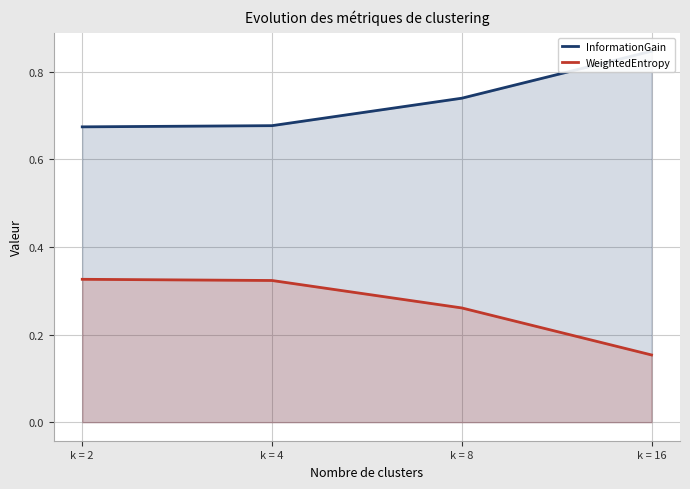

Reading left to right, list all the values displayed in this chart.

InformationGain: k = 2=0.7	k = 4=0.7	k = 8=0.7	k = 16=0.8
WeightedEntropy: k = 2=0.3	k = 4=0.3	k = 8=0.3	k = 16=0.2